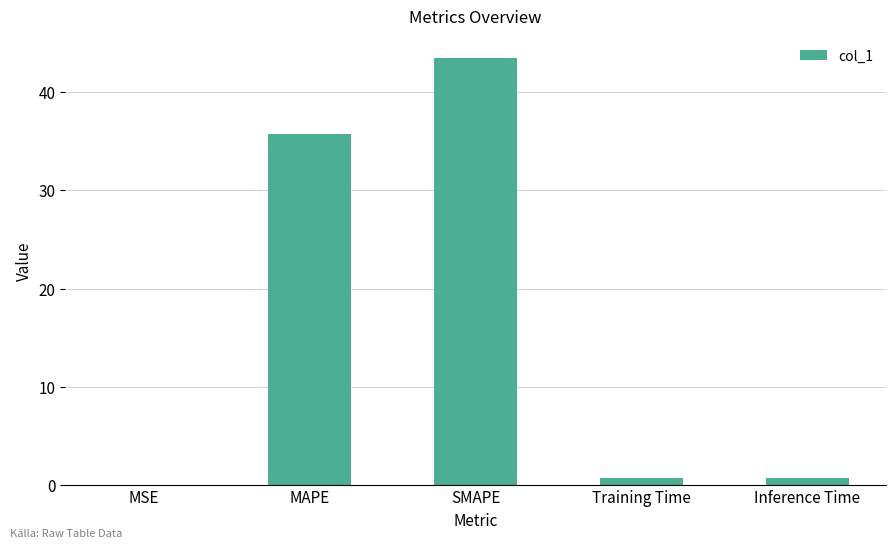

Which has a higher value, Inference Time or MAPE?

MAPE